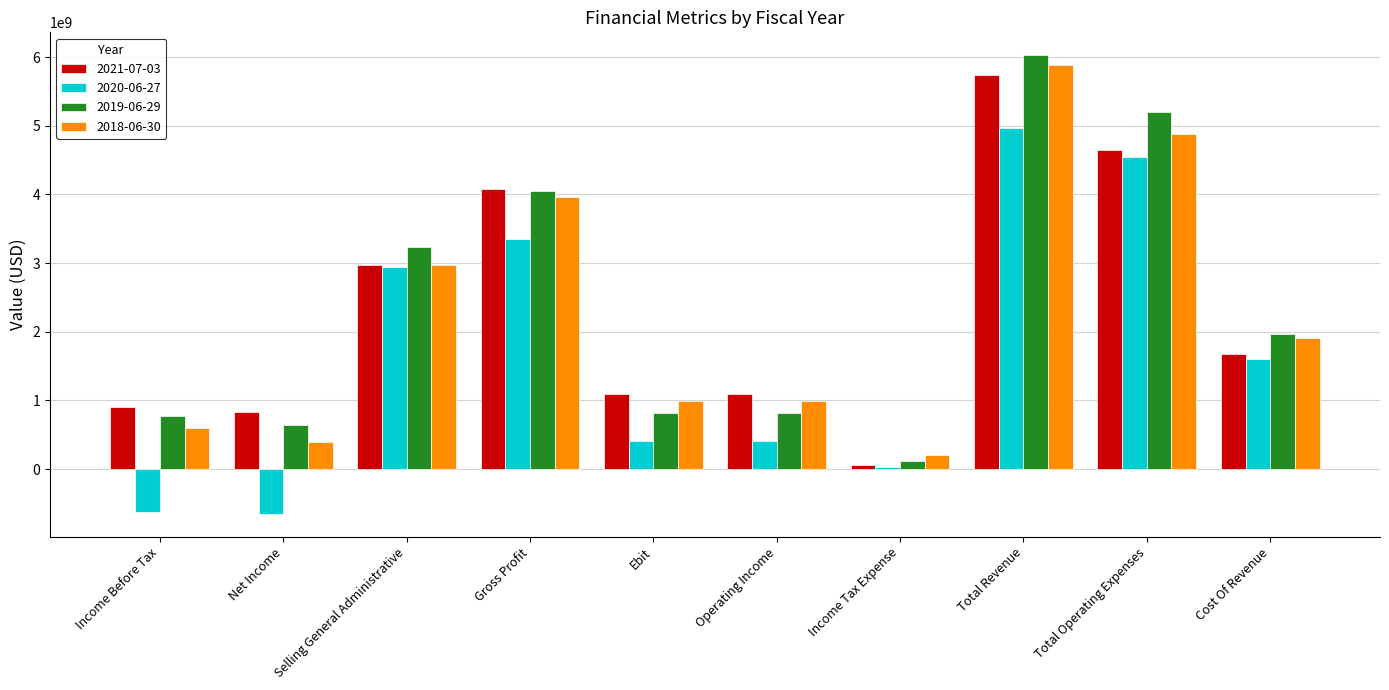

Which series changed the most between Income Before Tax and Cost Of Revenue?

2020-06-27